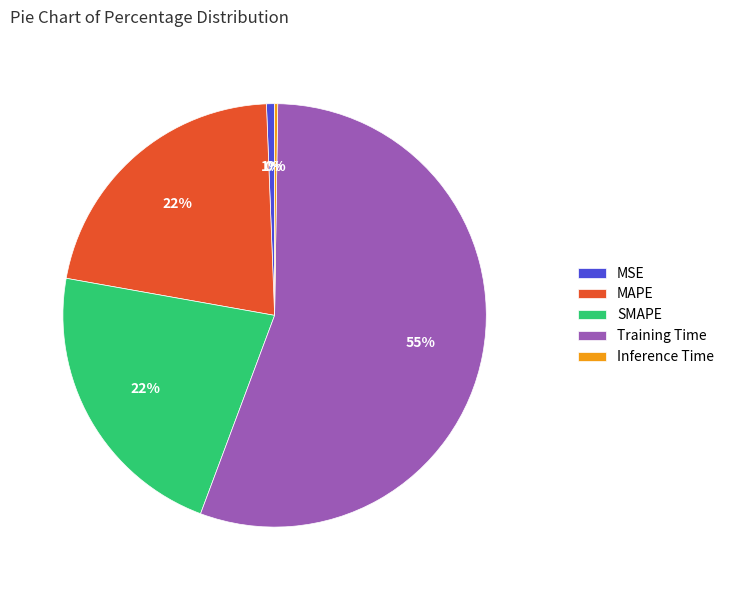

What is the largest slice in the pie chart?

Training Time